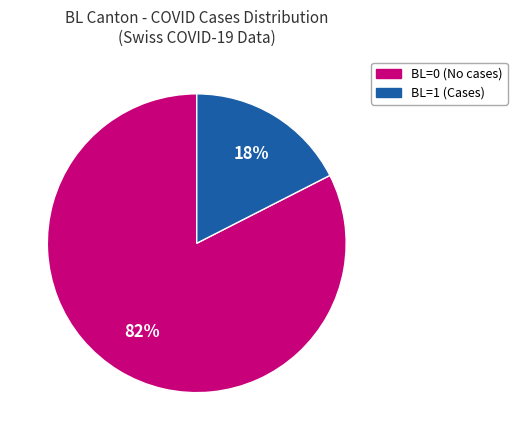

To the nearest percent, what is the average slice percentage?

50%